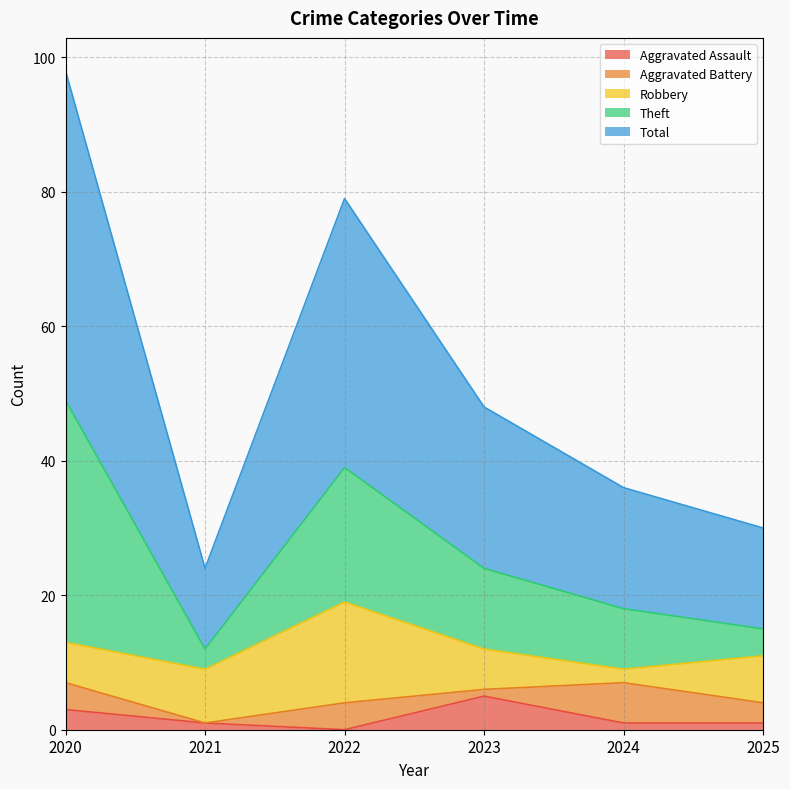

Rank the categories by Aggravated Battery value from lowest to highest.

2021, 2023, 2025, 2020, 2022, 2024